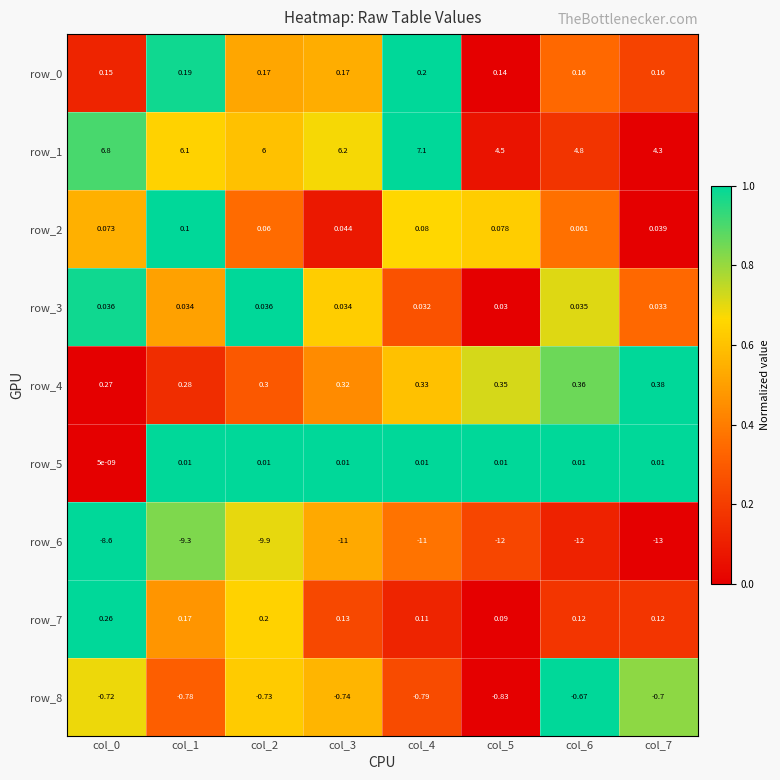

Which series has the widest spread of values?

row_6